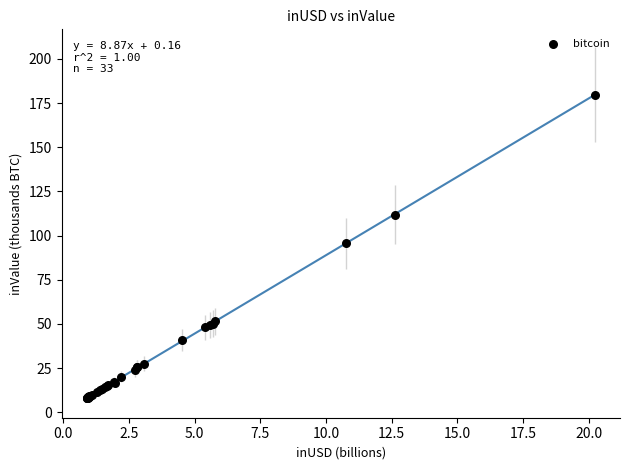

What Y value in the scatter plot is closest to 93?

95.7